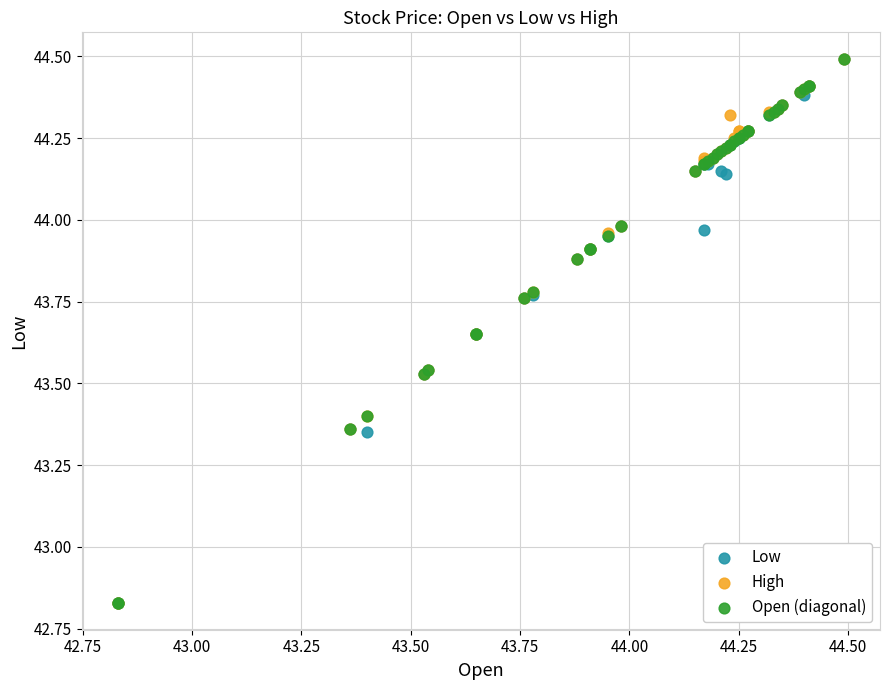

What are all the series names shown in the legend?

Low, High, Open (diagonal)